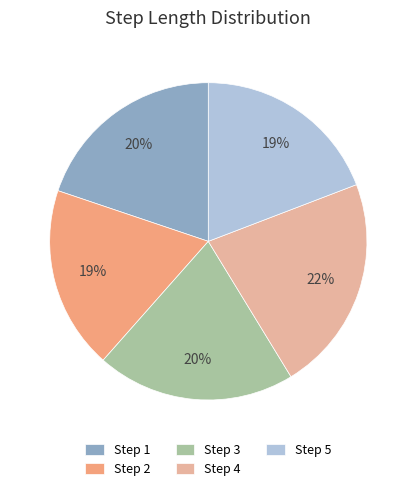

Is the sum of Step 4 and Step 1 greater than half?

No